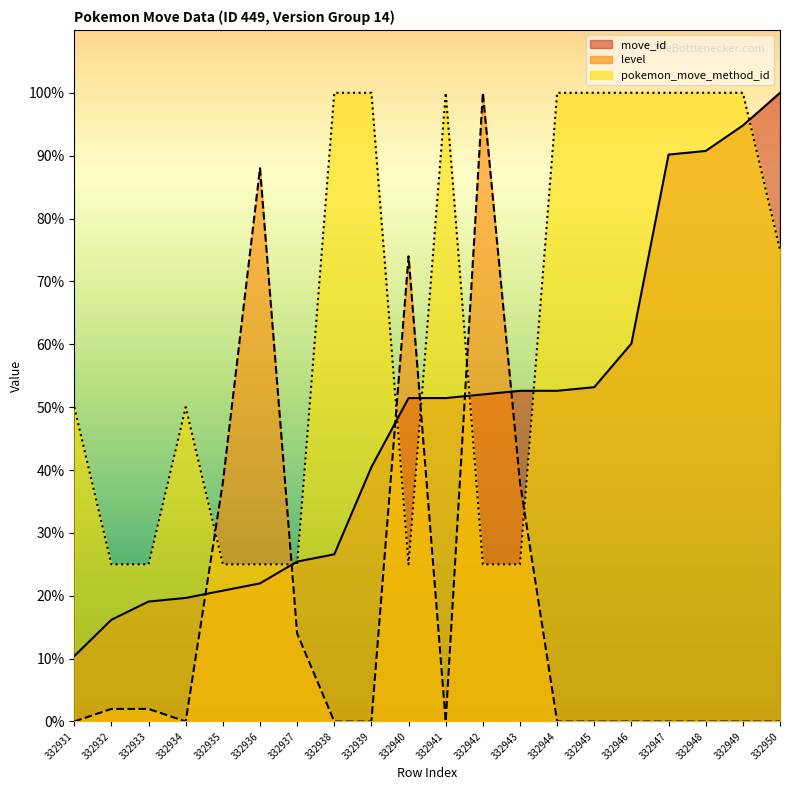

The level series shows 74.0 at 332940. True or false?

True